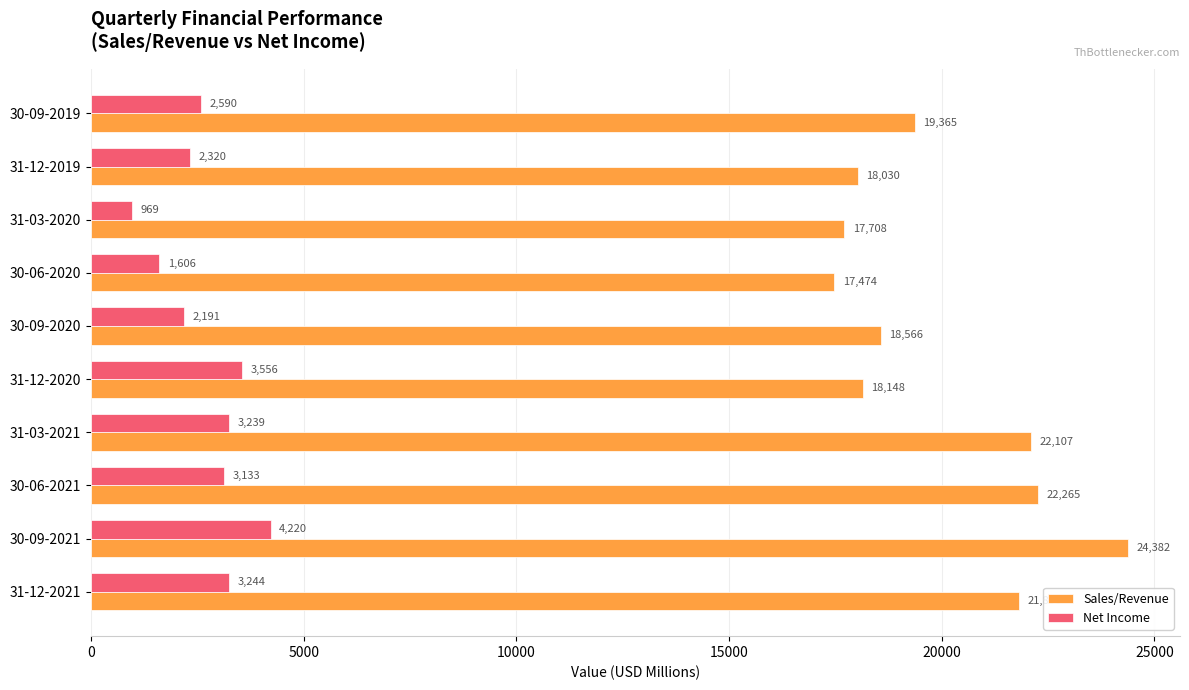

At which label is Net Income closest to 2594?

30-09-2019